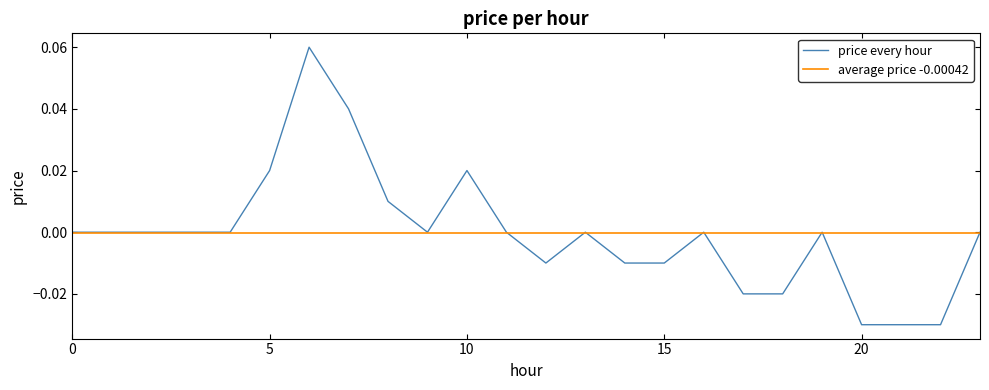

Count the values in the range 0 to 1.

16